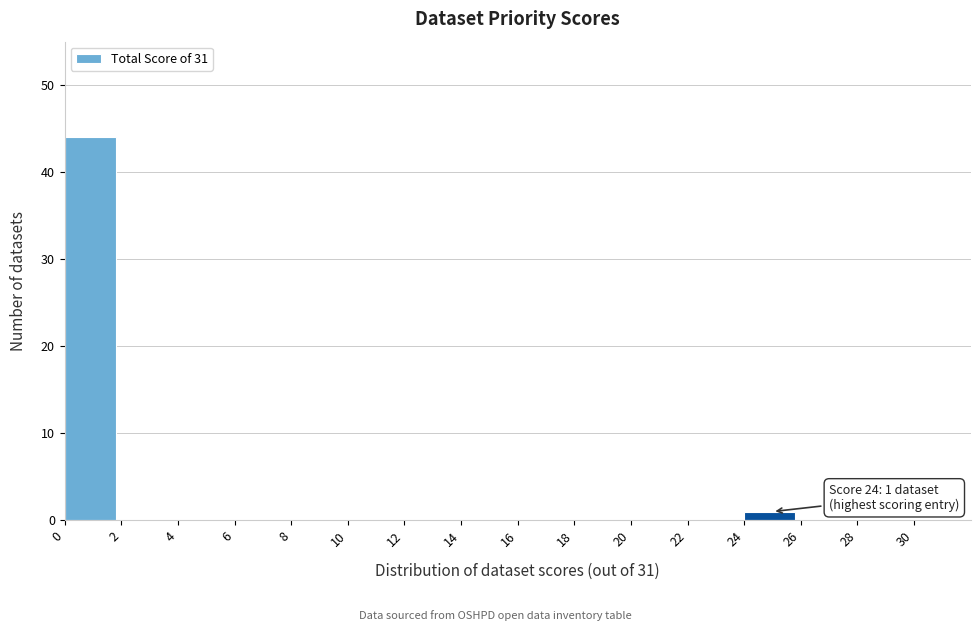

Over which range of the x-axis is the bar tallest?

0 to 2